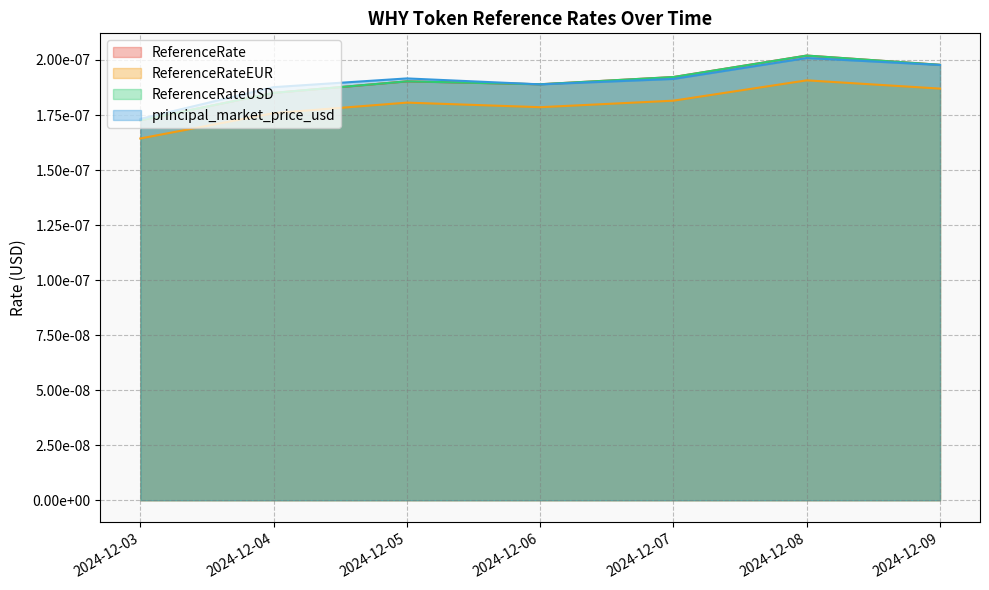

At how many categories does at least one series exceed 0?

7